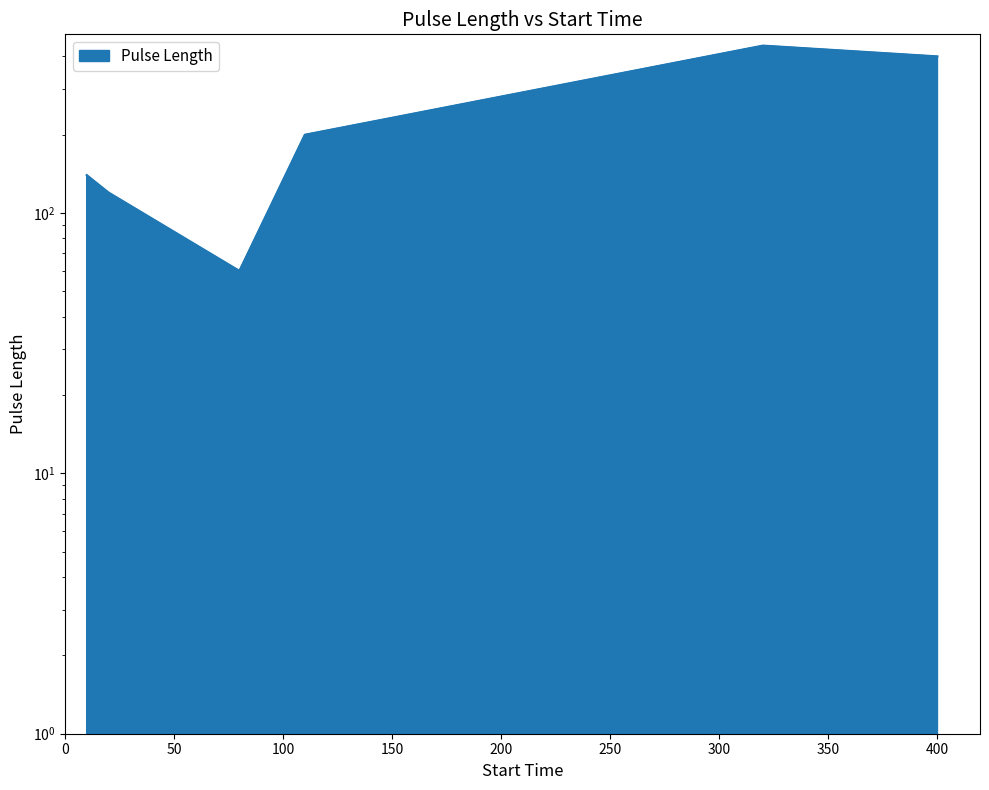

The chart shows a value of 120 at 20. True or false?

True